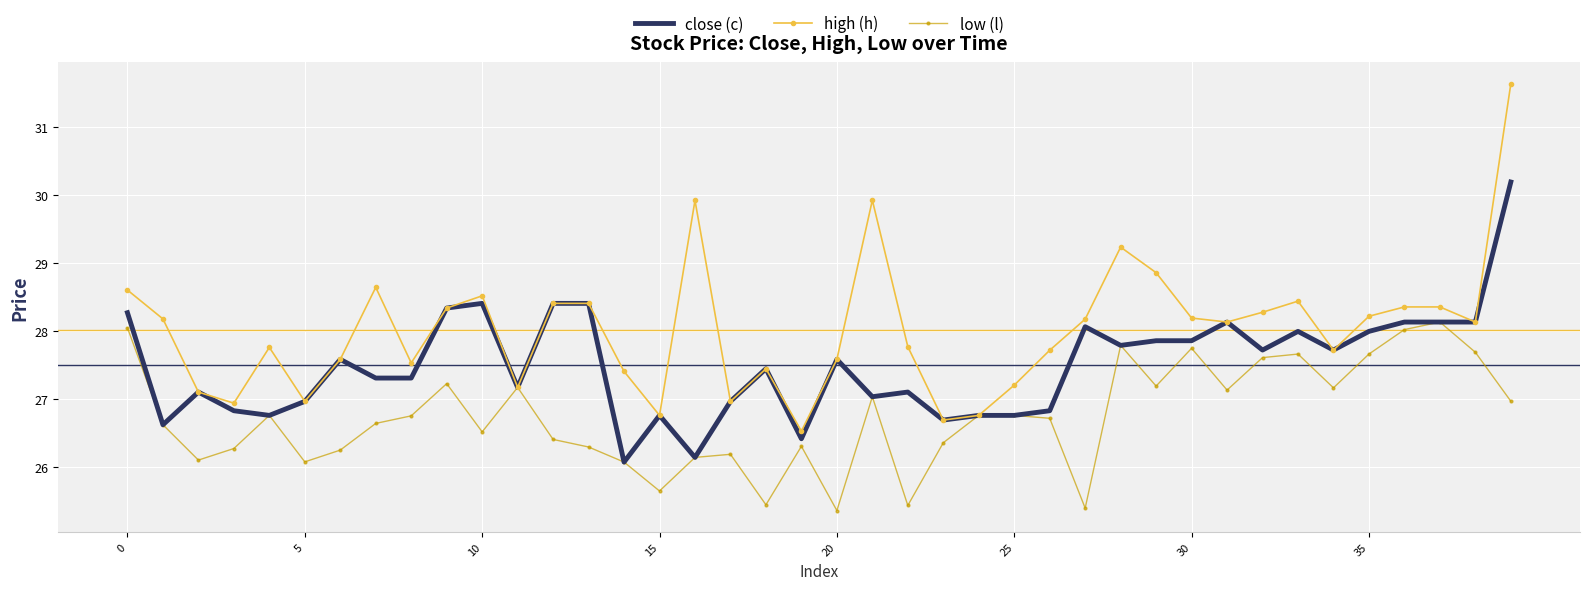

True or false: high (h) has more than 0 interior local peaks.

True